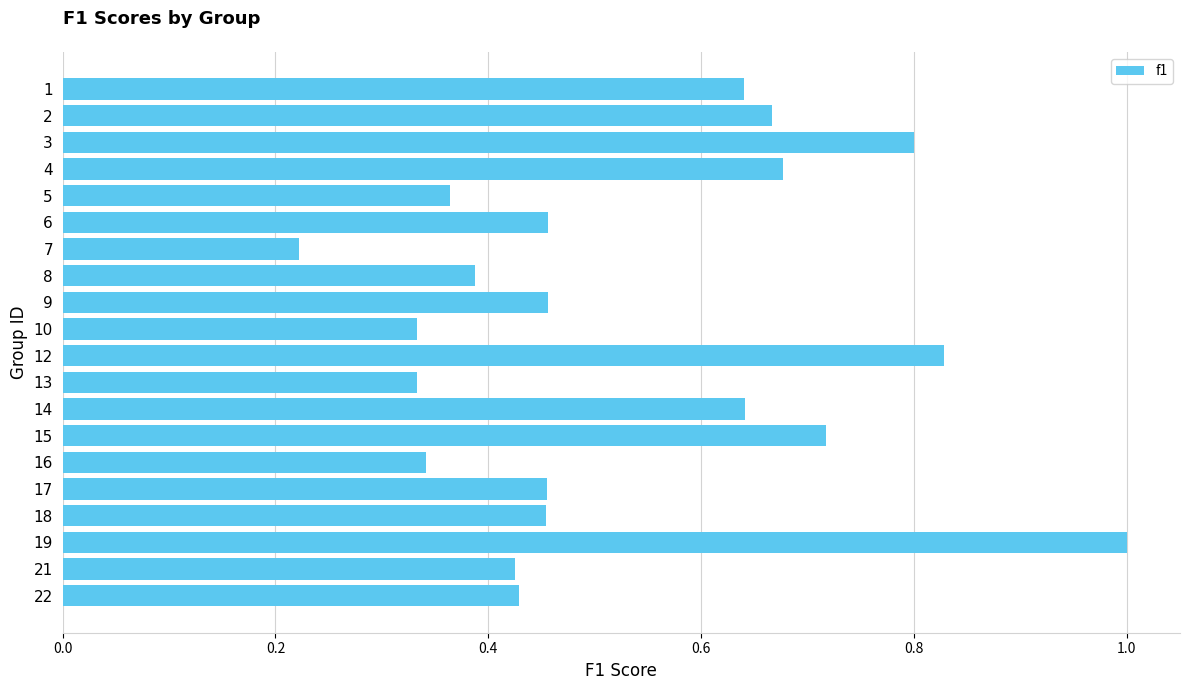

What is the change in value from 5 to 18?

+0.1